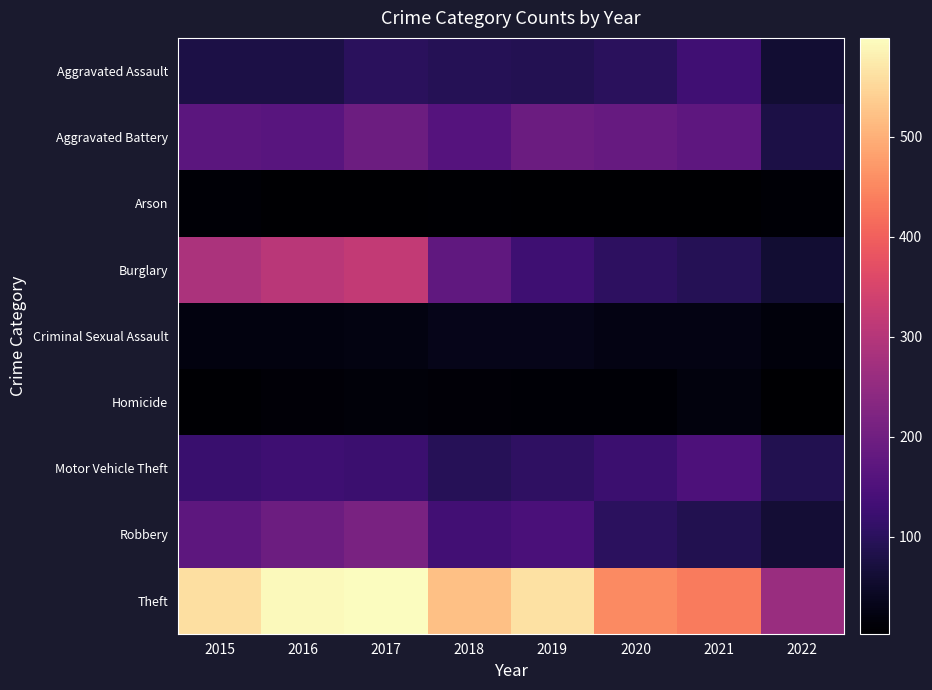

Reading left to right, what are all the values shown in this chart?

Aggravated Assault: 2015=79	2016=79	2017=99	2018=93	2019=91	2020=99	2021=131	2022=61
Aggravated Battery: 2015=169	2016=164	2017=194	2018=160	2019=193	2020=186	2021=175	2022=78
Arson: 2015=8	2016=3	2017=4	2018=6	2019=4	2020=5	2021=3	2022=8
Burglary: 2015=286	2016=307	2017=318	2018=176	2019=127	2020=104	2021=92	2022=60
Criminal Sexual Assault: 2015=21	2016=20	2017=23	2018=33	2019=31	2020=24	2021=26	2022=15
Homicide: 2015=7	2016=10	2017=13	2018=12	2019=8	2020=9	2021=19	2022=5
Motor Vehicle Theft: 2015=121	2016=128	2017=122	2018=96	2019=107	2020=123	2021=149	2022=88
Robbery: 2015=172	2016=196	2017=213	2018=132	2019=143	2020=101	2021=88	2022=62
Theft: 2015=561	2016=594	2017=599	2018=521	2019=563	2020=453	2021=435	2022=260